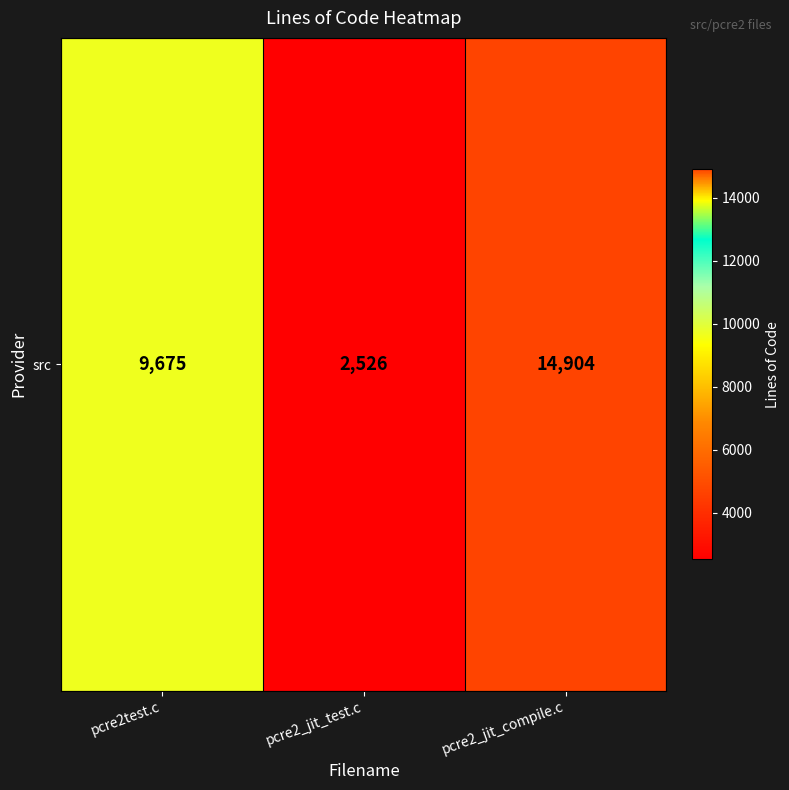

How many data points are less than 9675?

1